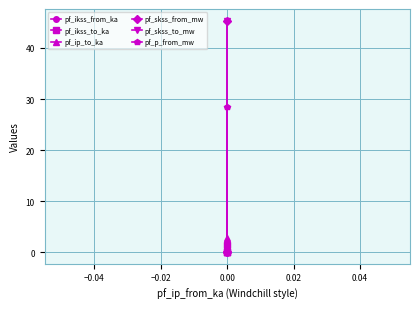

At how many categories does at least one series exceed 44?

1